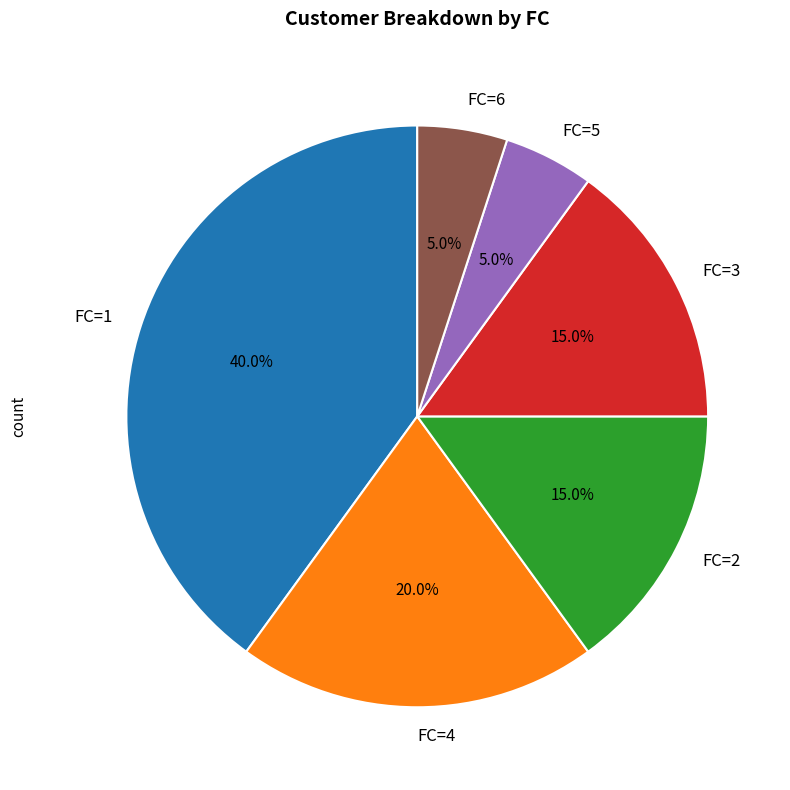

How many segments does this pie chart have?

6